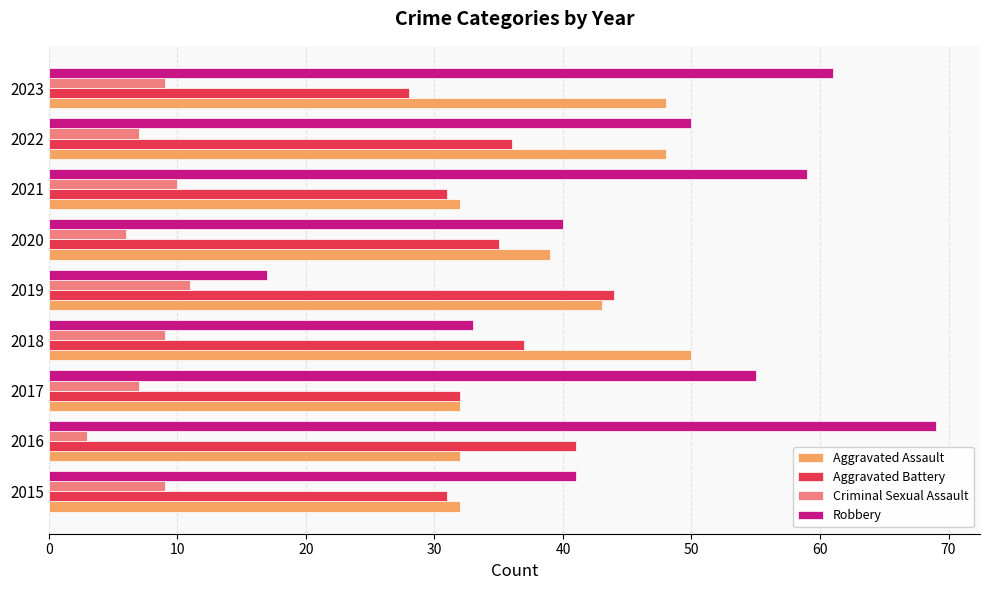

At 2023, list the series in order from smallest to largest.

Criminal Sexual Assault, Aggravated Battery, Aggravated Assault, Robbery